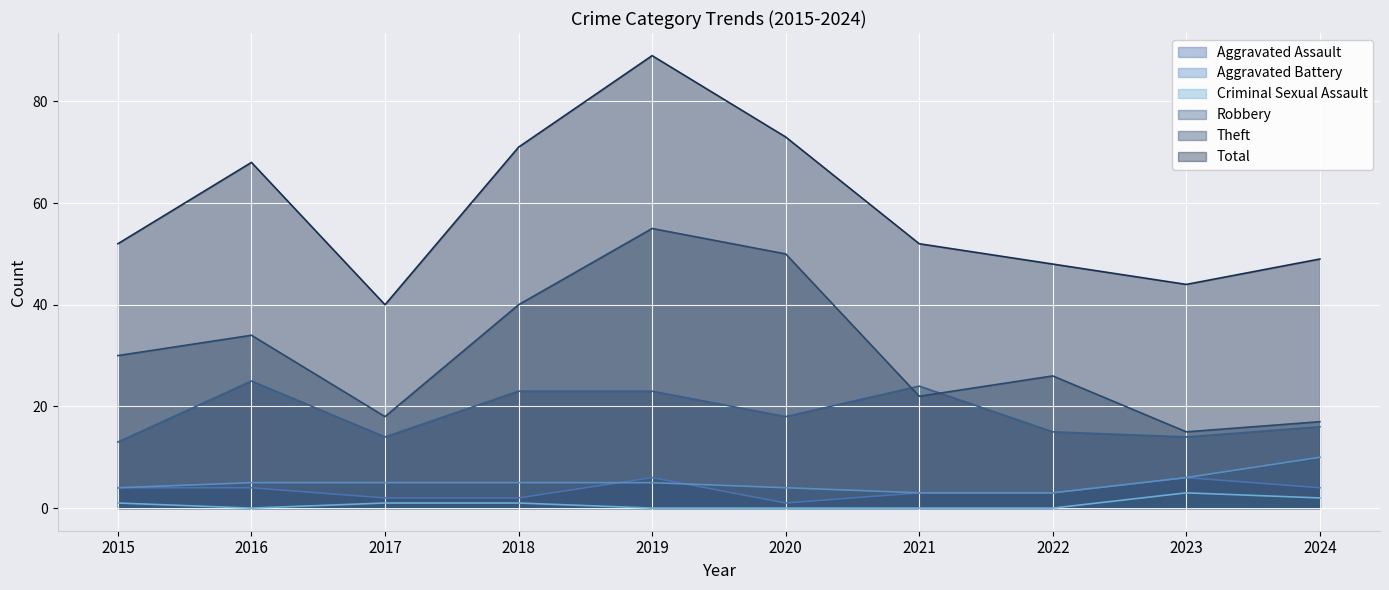

At 2022, list the series in order from smallest to largest.

Criminal Sexual Assault, Aggravated Assault, Aggravated Battery, Robbery, Theft, Total